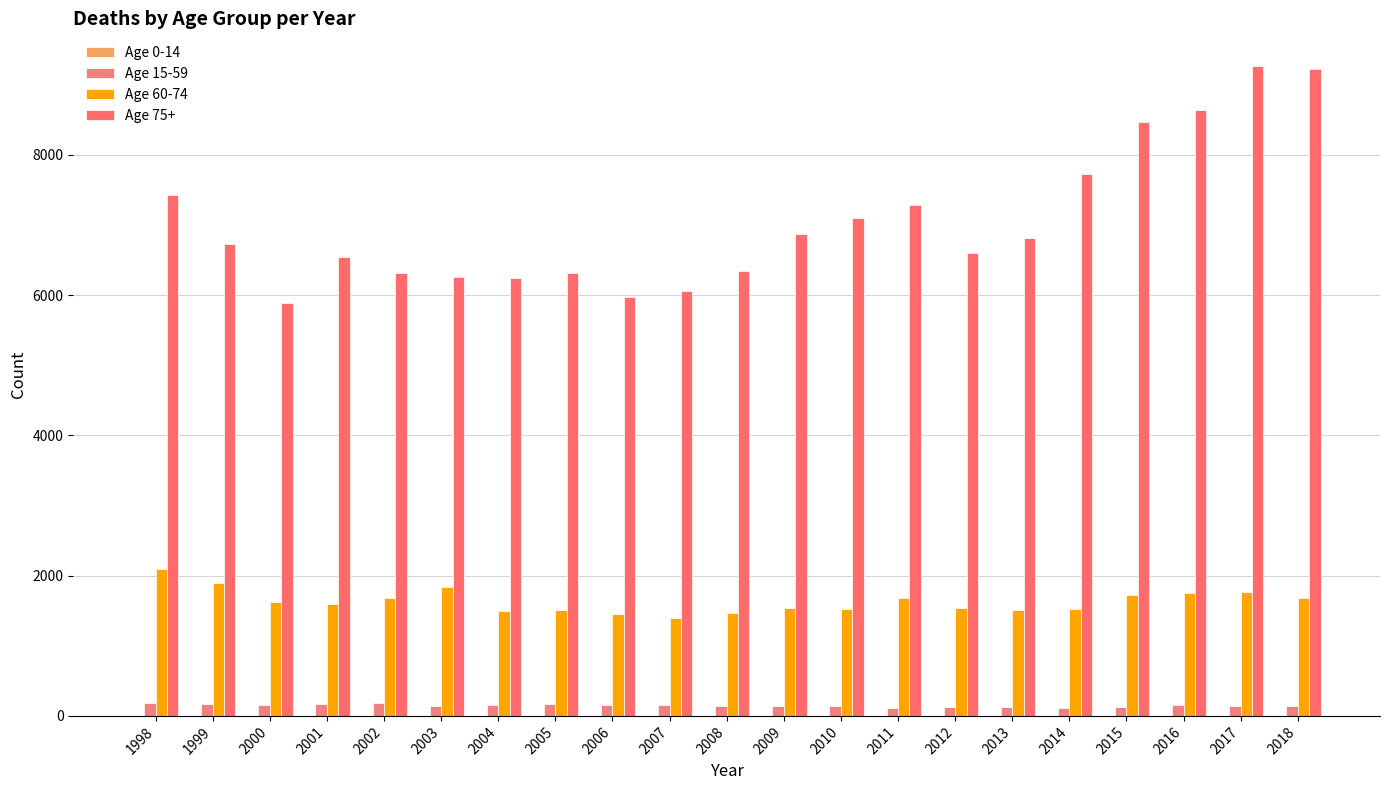

At 2007, list the series in order from largest to smallest.

Age 75+, Age 60-74, Age 15-59, Age 0-14